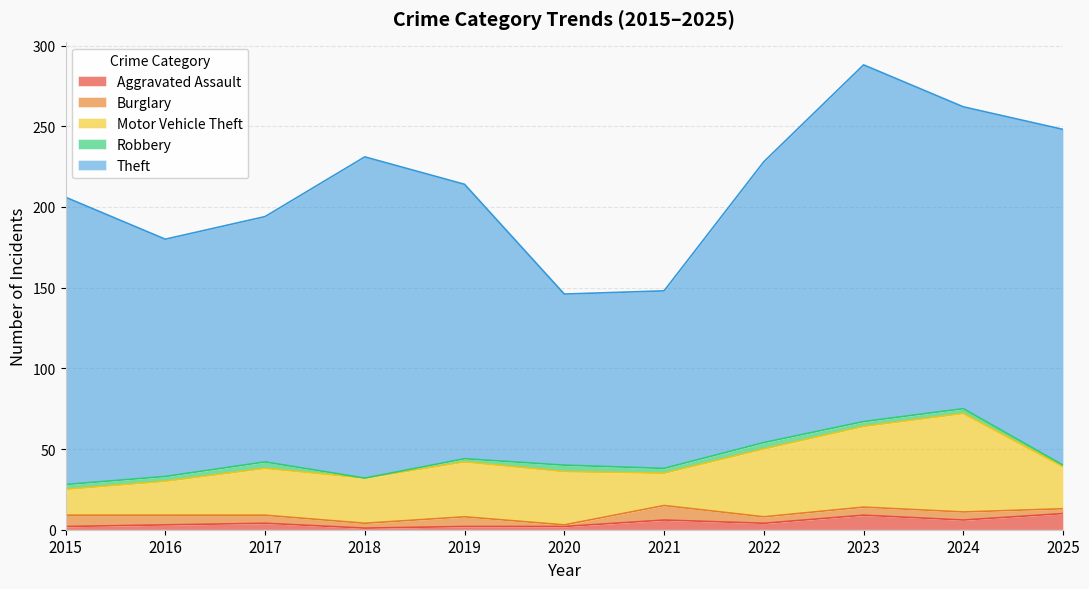

Reading right to left, what are all the values shown in this chart?

Aggravated Assault: 2025=10	2024=6	2023=9	2022=4	2021=6	2020=2	2019=2	2018=1	2017=4	2016=3	2015=2
Burglary: 2025=3	2024=5	2023=5	2022=4	2021=9	2020=1	2019=6	2018=3	2017=5	2016=6	2015=7
Motor Vehicle Theft: 2025=26	2024=61	2023=50	2022=42	2021=20	2020=33	2019=34	2018=28	2017=29	2016=21	2015=16
Robbery: 2025=1	2024=3	2023=3	2022=4	2021=3	2020=4	2019=2	2018=0	2017=4	2016=3	2015=3
Theft: 2025=208	2024=187	2023=221	2022=174	2021=110	2020=106	2019=170	2018=199	2017=152	2016=147	2015=178